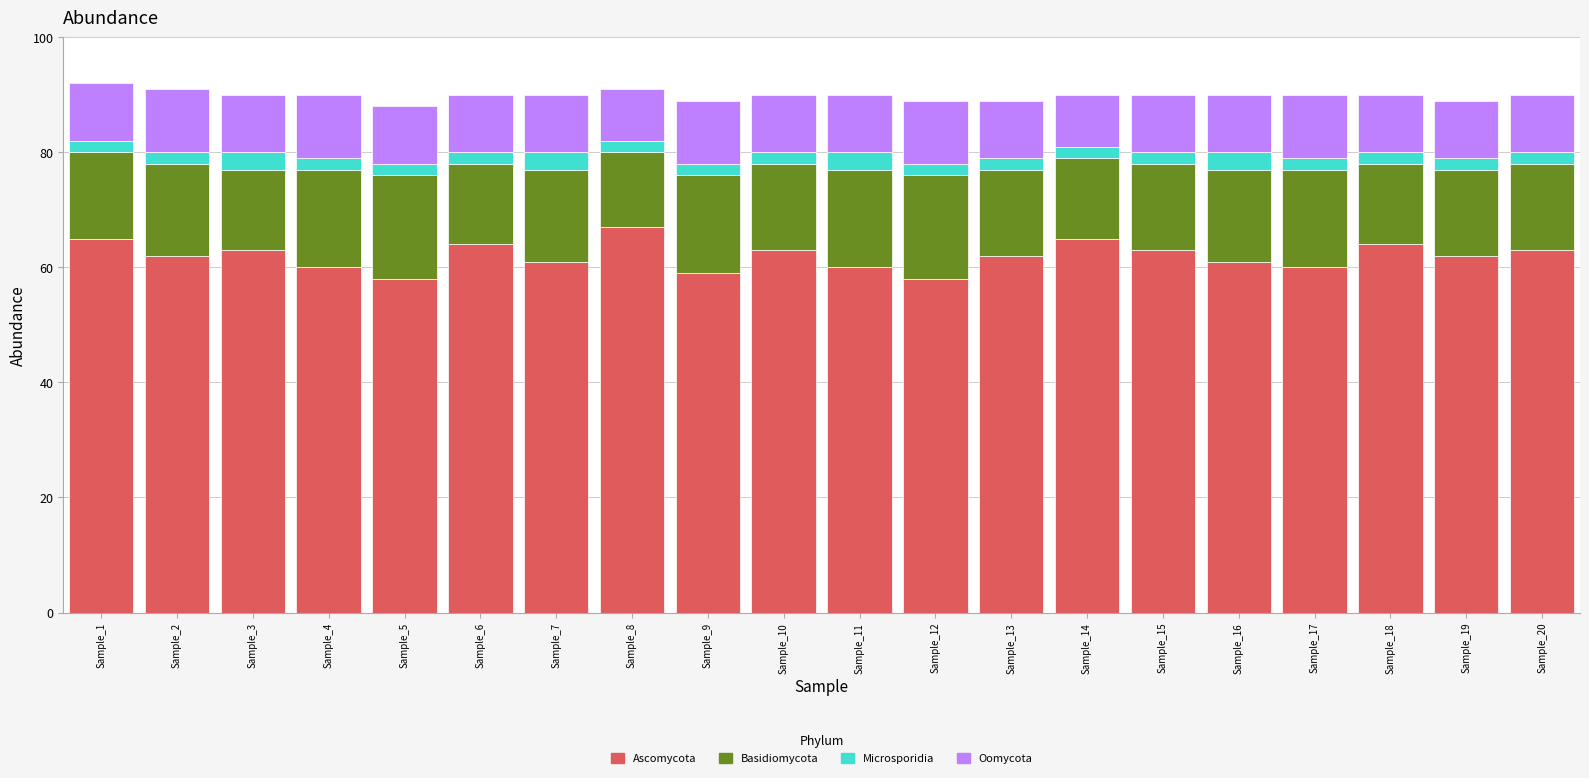

What is the minimum value for Ascomycota?

58